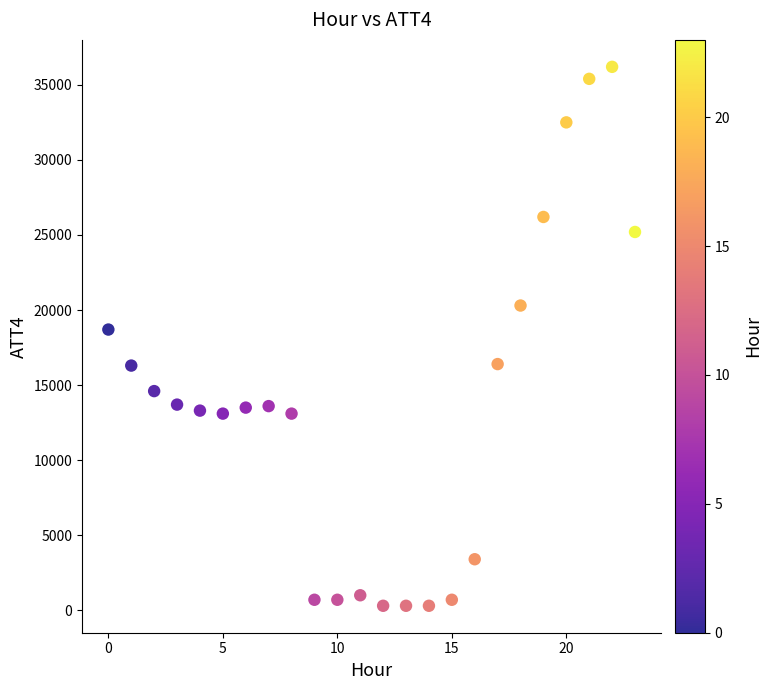

What Y value in the scatter plot is closest to 18250?

18700